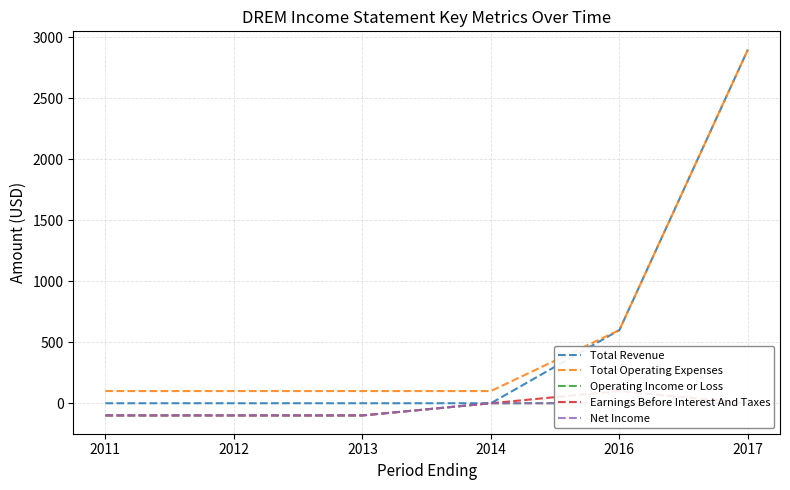

At which category does the chart reach its peak across all series?

2017